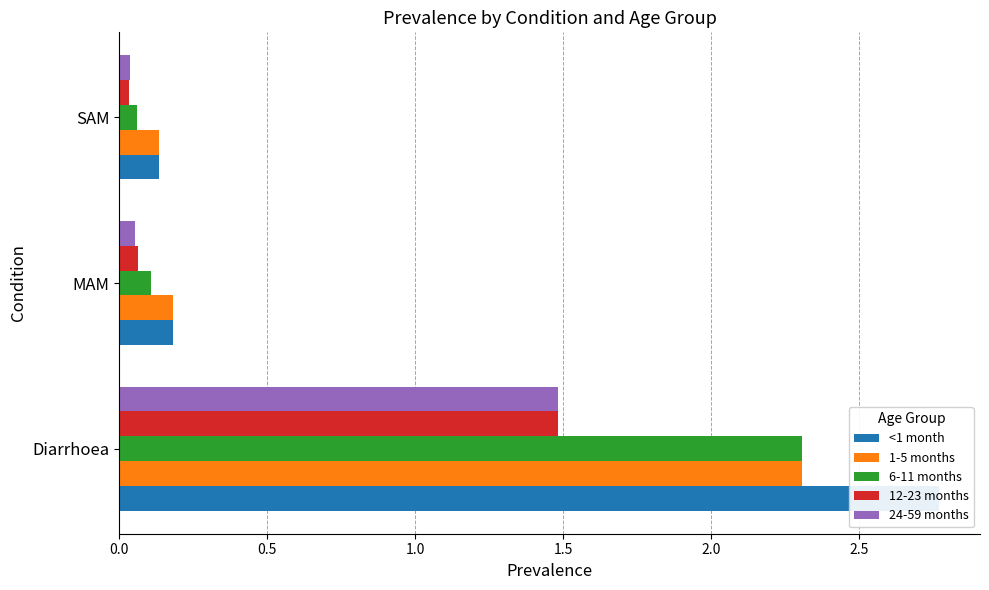

The 12-23 months series shows 0.5 at Diarrhoea. True or false?

False